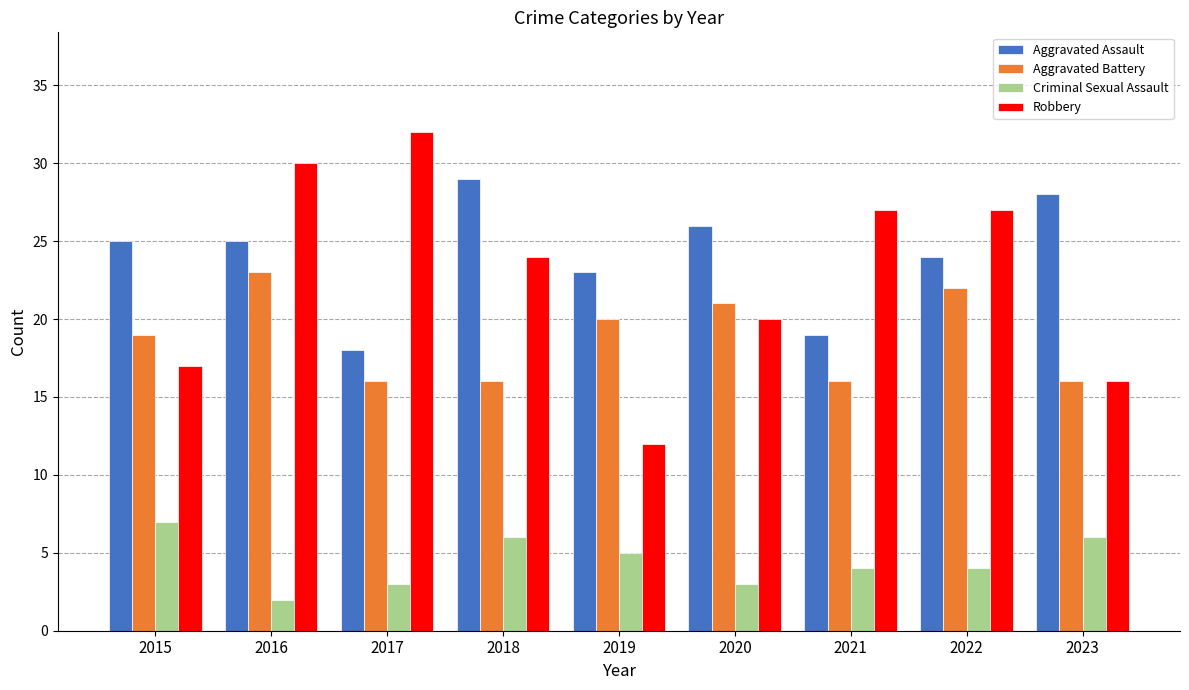

At how many categories does at least one series exceed 10?

9